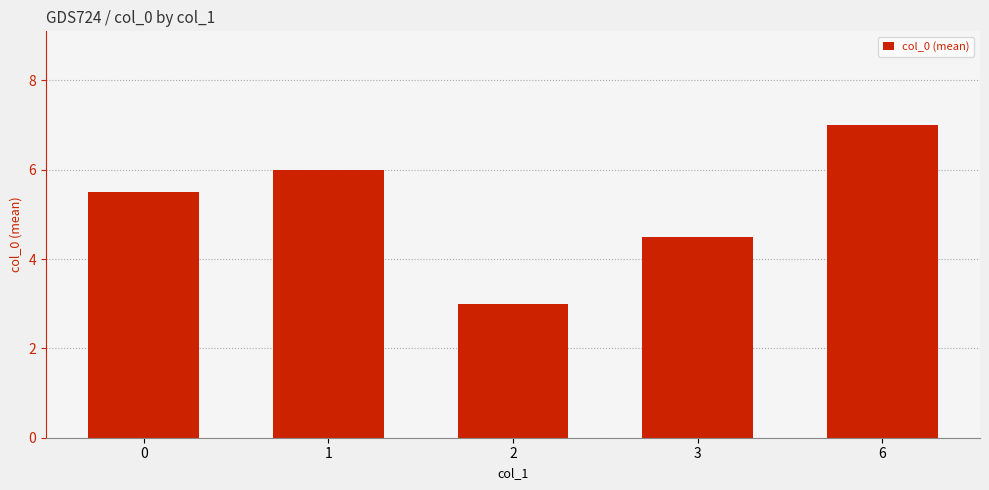

The chart shows a value of 5.5 at 0. True or false?

True